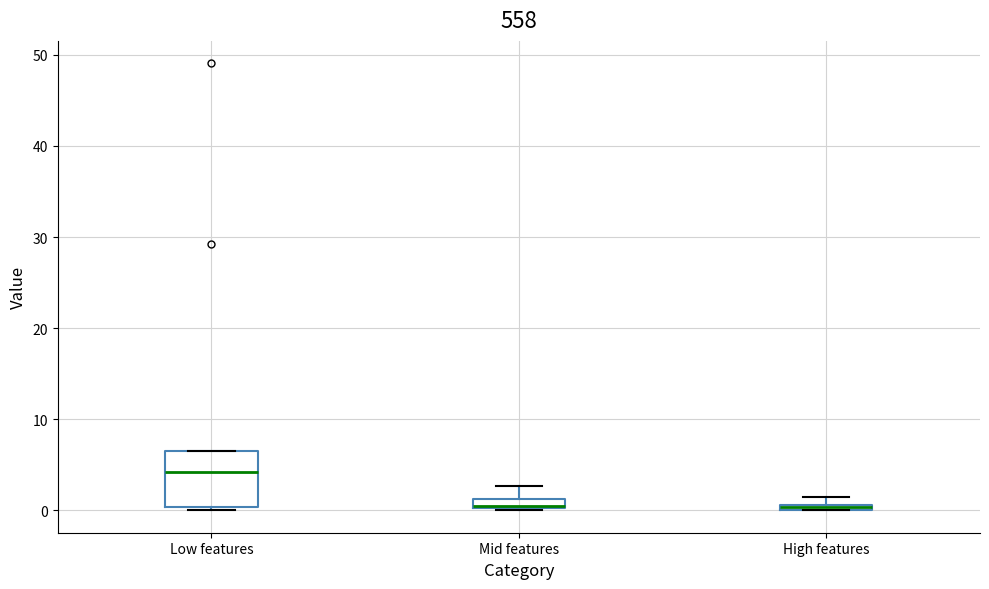

Where does the median line of the box for Low features sit on the y-axis? The values are not printed on the chart, so give them approximately, as read against the axis.

4